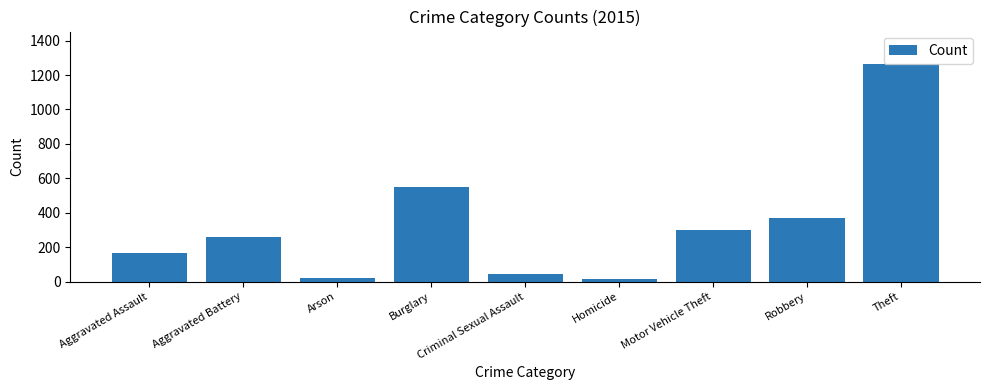

What is the sum of all values?

2987